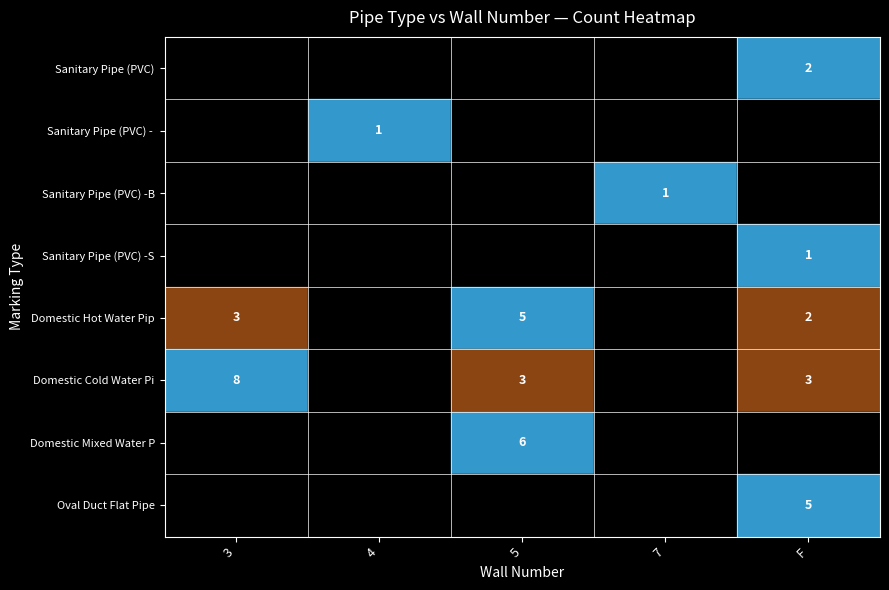

List the labels in order of Sanitary Pipe (PVC) -SFT value, largest first.

F, 3, 4, 5, 7